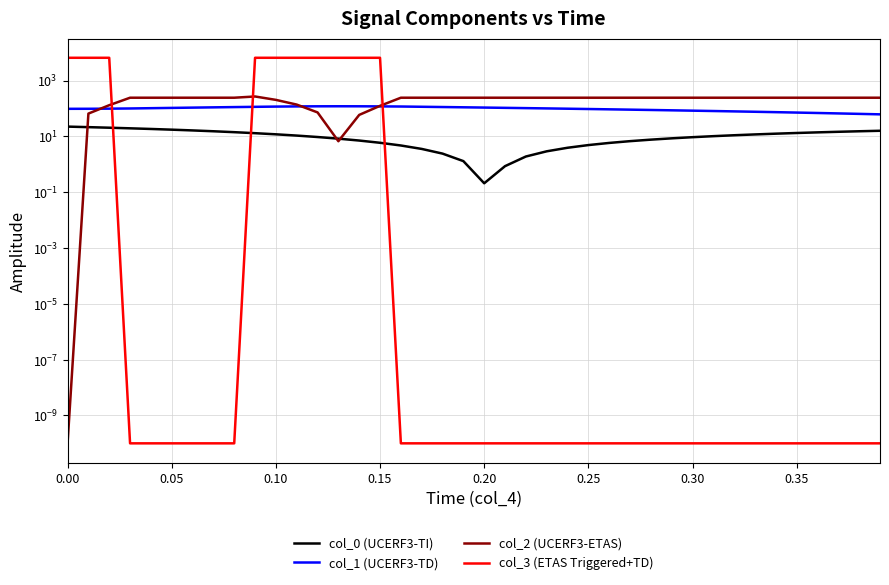

At which category does col_0 (UCERF3-TI) reach its first local valley?

0.20